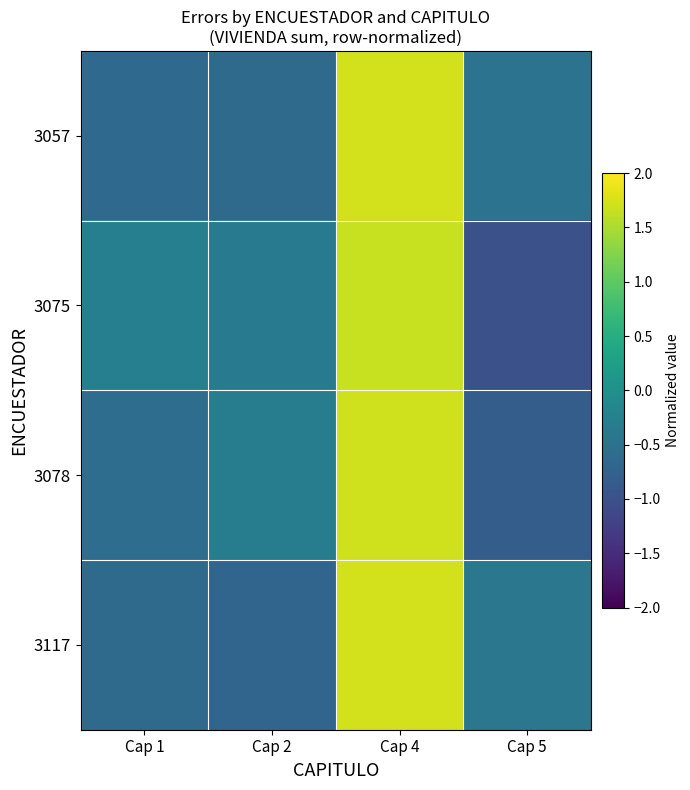

How many series are shown in this chart?

4